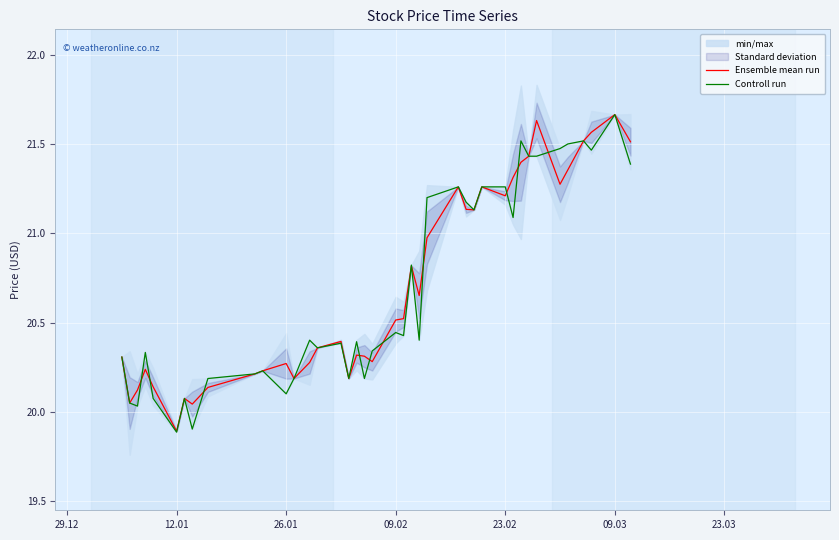

Which category has the lowest value in the Ensemble mean run series?

12.01